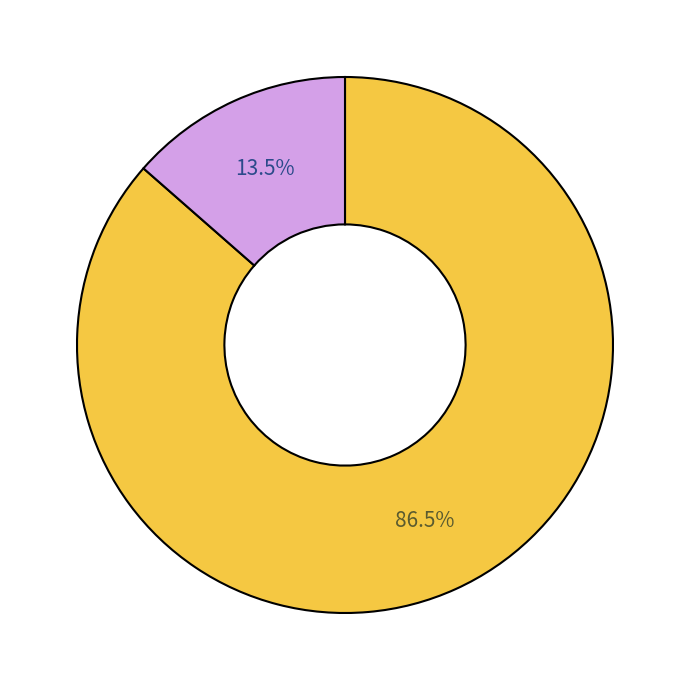

Is there any slice that represents more than half of the pie?

Yes